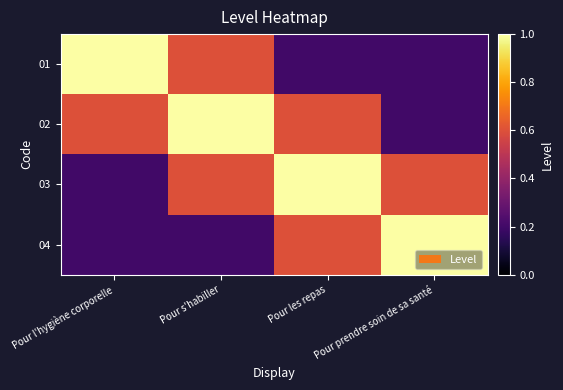

What is the minimum value shown in the chart?

0.2